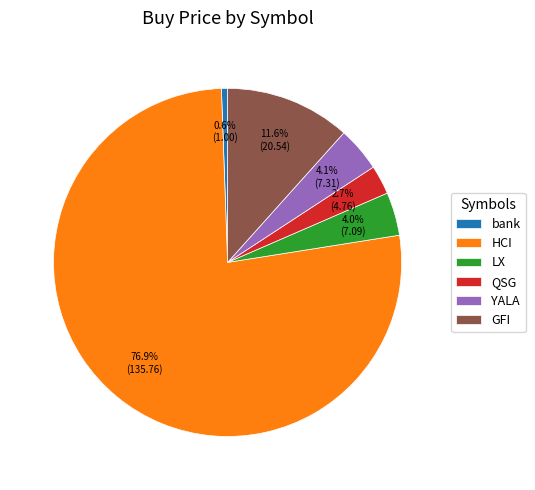

Which slice is the smallest?

bank